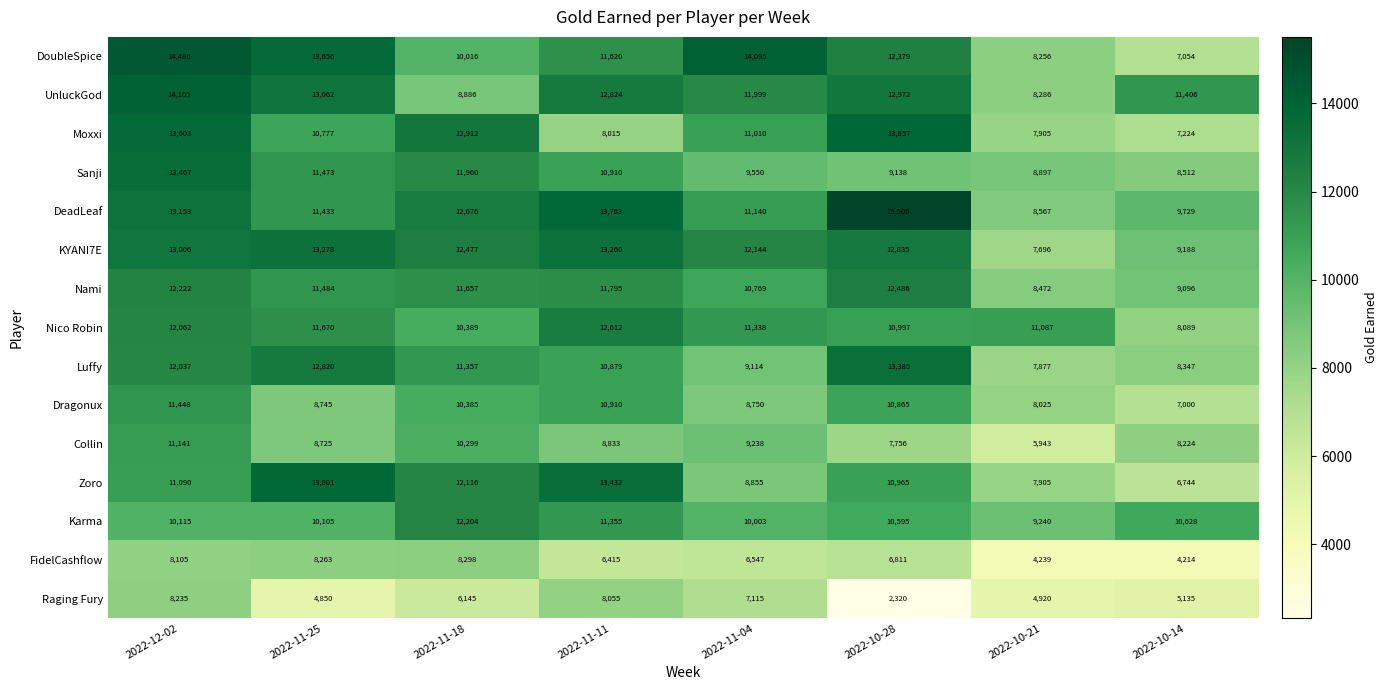

At 2022-10-14, list the series in order from largest to smallest.

UnluckGod, Karma, DeadLeaf, KYANI7E, Nami, Sanji, Luffy, Collin, Nico Robin, Moxxi, DoubleSpice, Dragonux, Zoro, Raging Fury, FidelCashflow